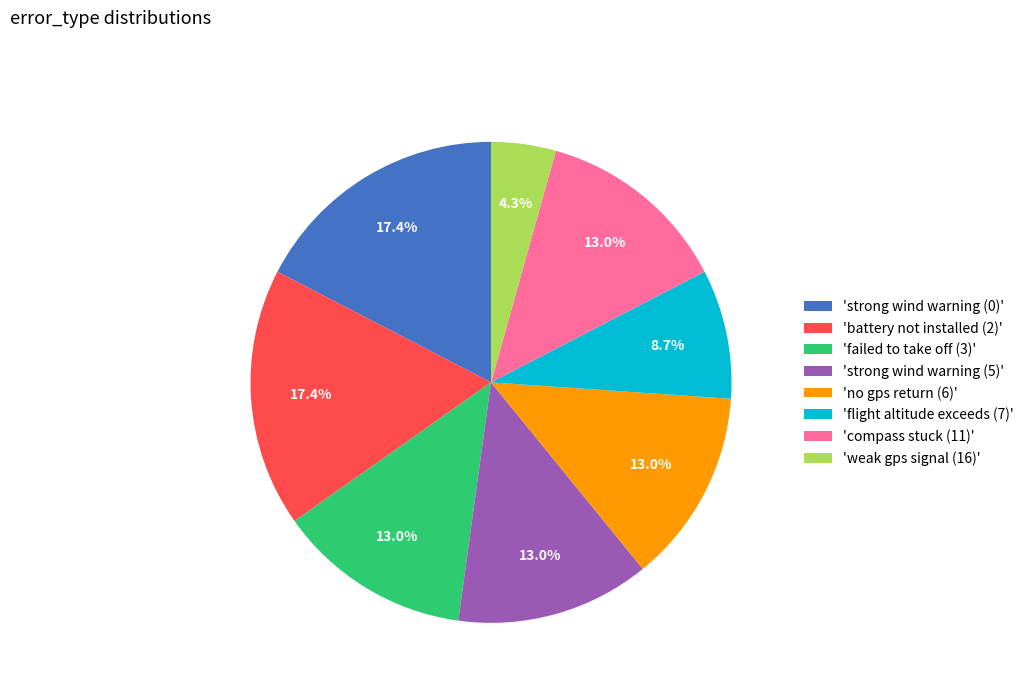

Which has a higher value, 'flight altitude exceeds (7)' or 'strong wind warning (0)'?

'strong wind warning (0)'